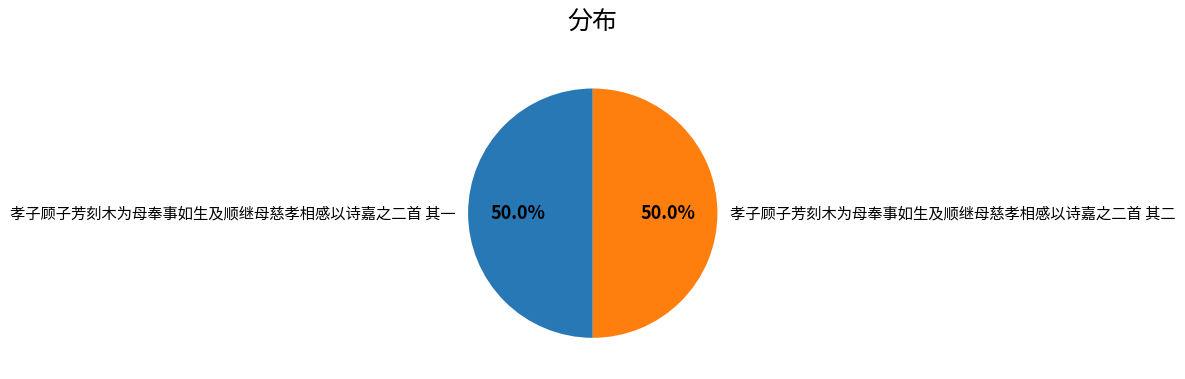

To the nearest percent, what portion does 孝子顾子芳刻木为母奉事如生及顺继母慈孝相感以诗嘉之二首 其一 represent?

50%